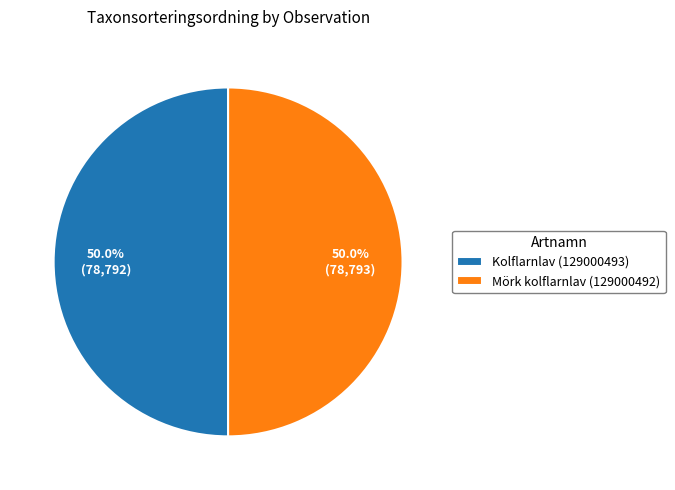

To the nearest percent, what portion does Kolflarnlav (129000493) represent?

50%